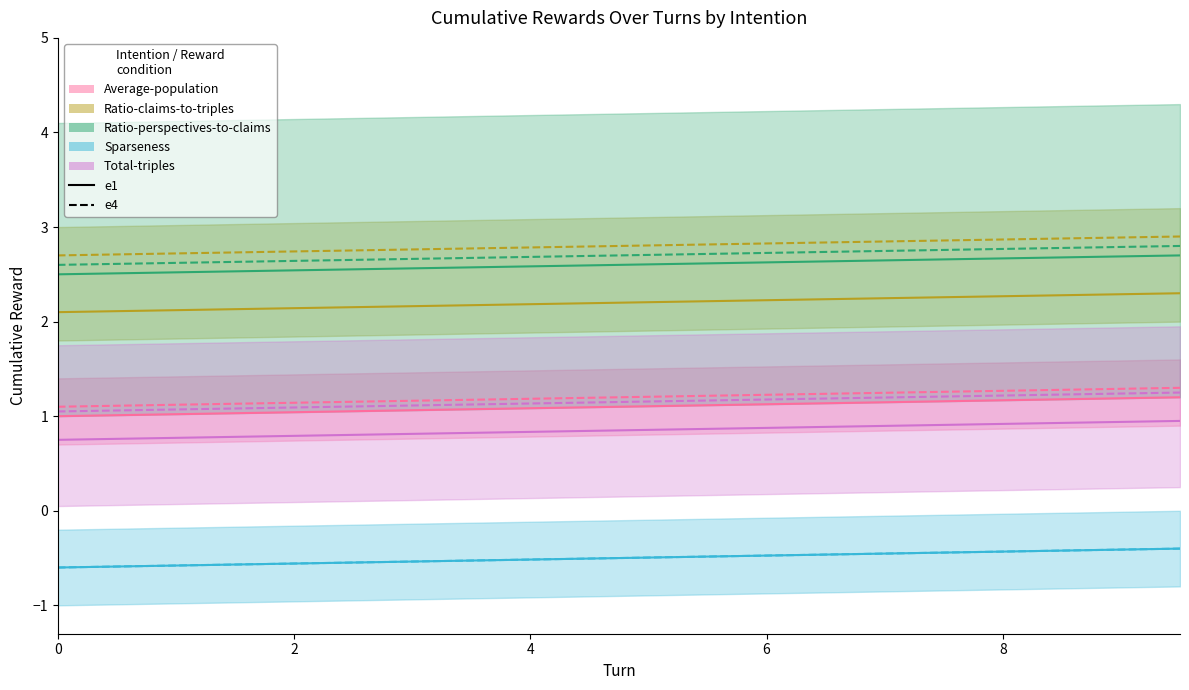

Read the Average-population value at 0.

1.0